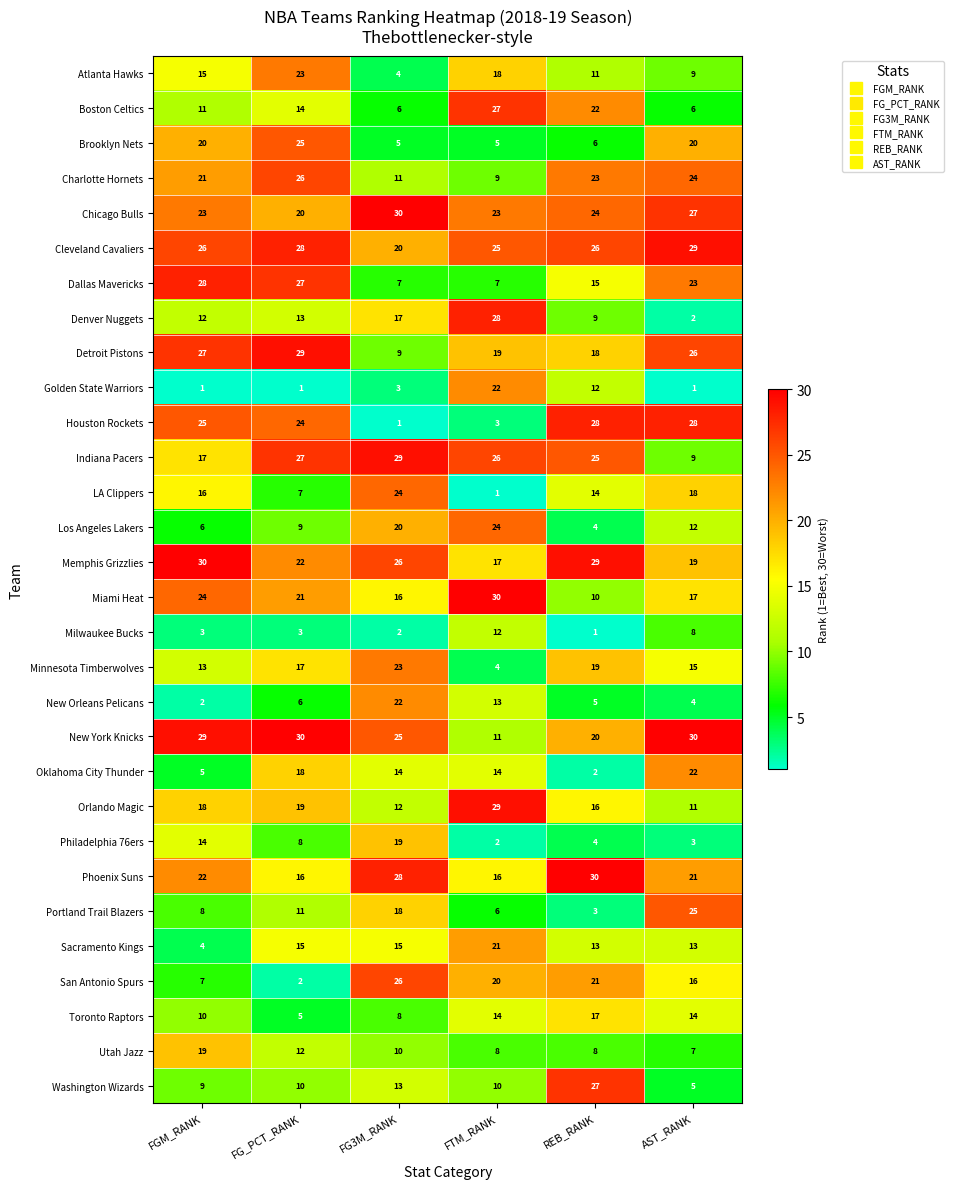

How many distinct data groups are displayed?

30